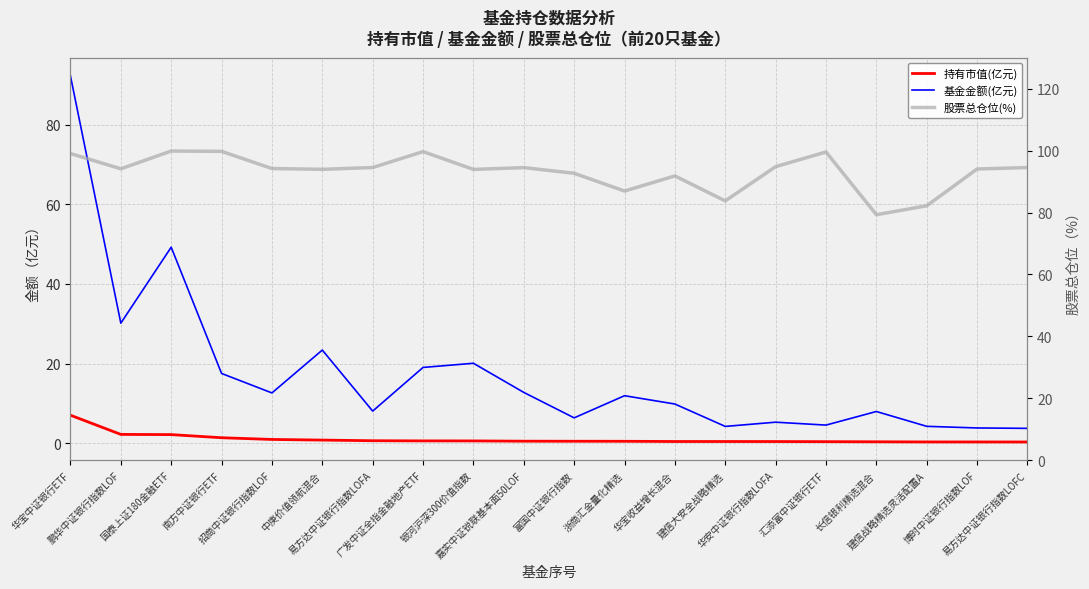

How many lines are shown in the chart?

3